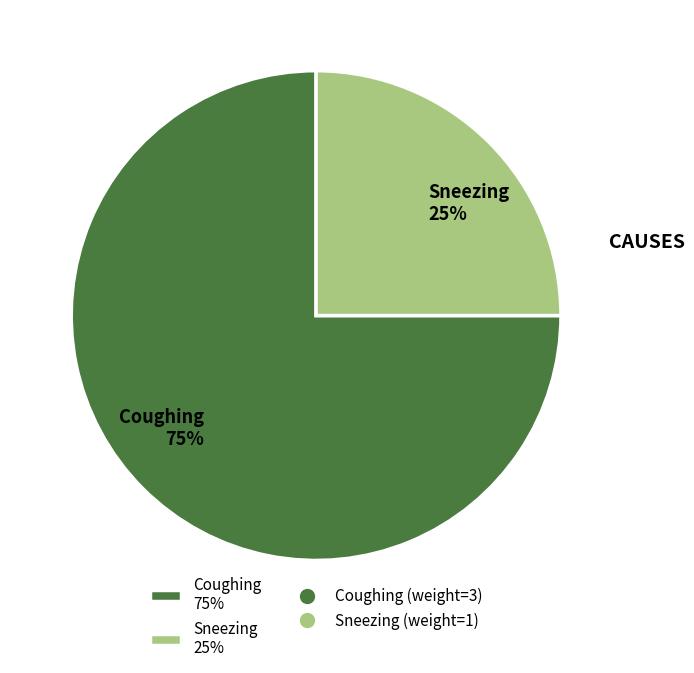

How many slices are in this pie chart?

2